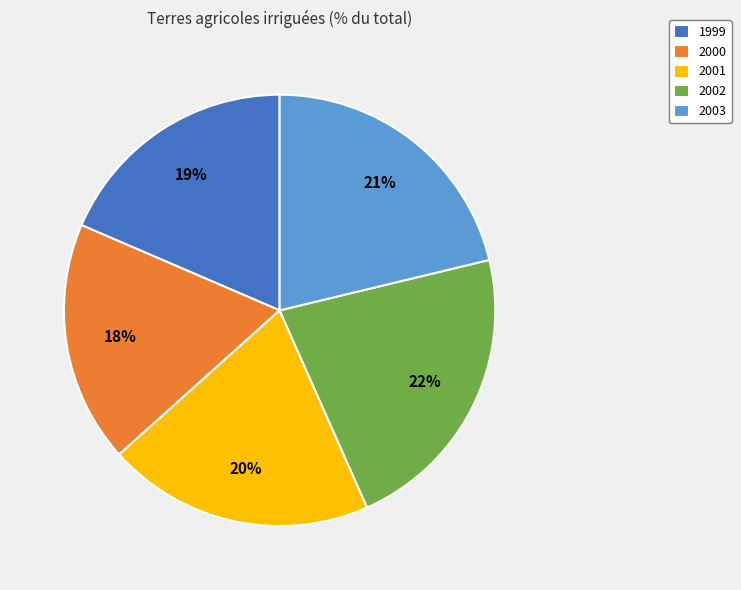

How many segments does this pie chart have?

5